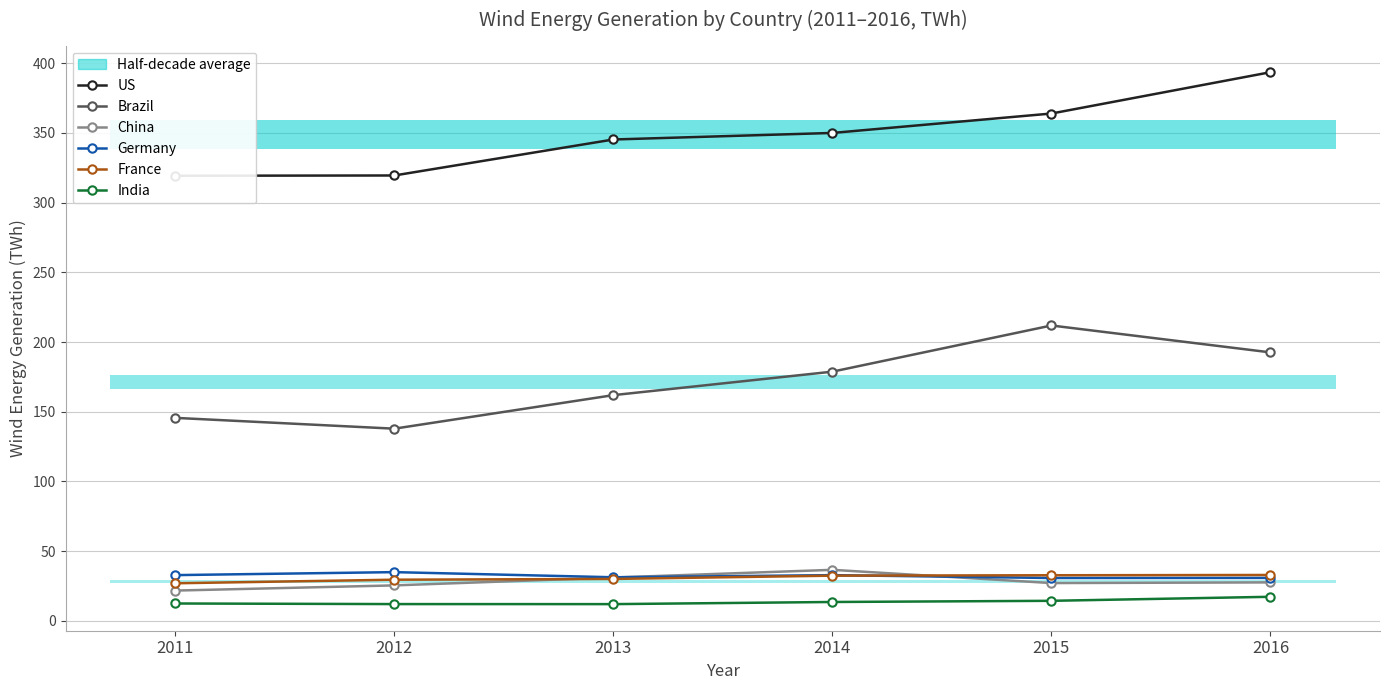

At 2012, list the series in order from largest to smallest.

US, Brazil, Germany, France, China, India